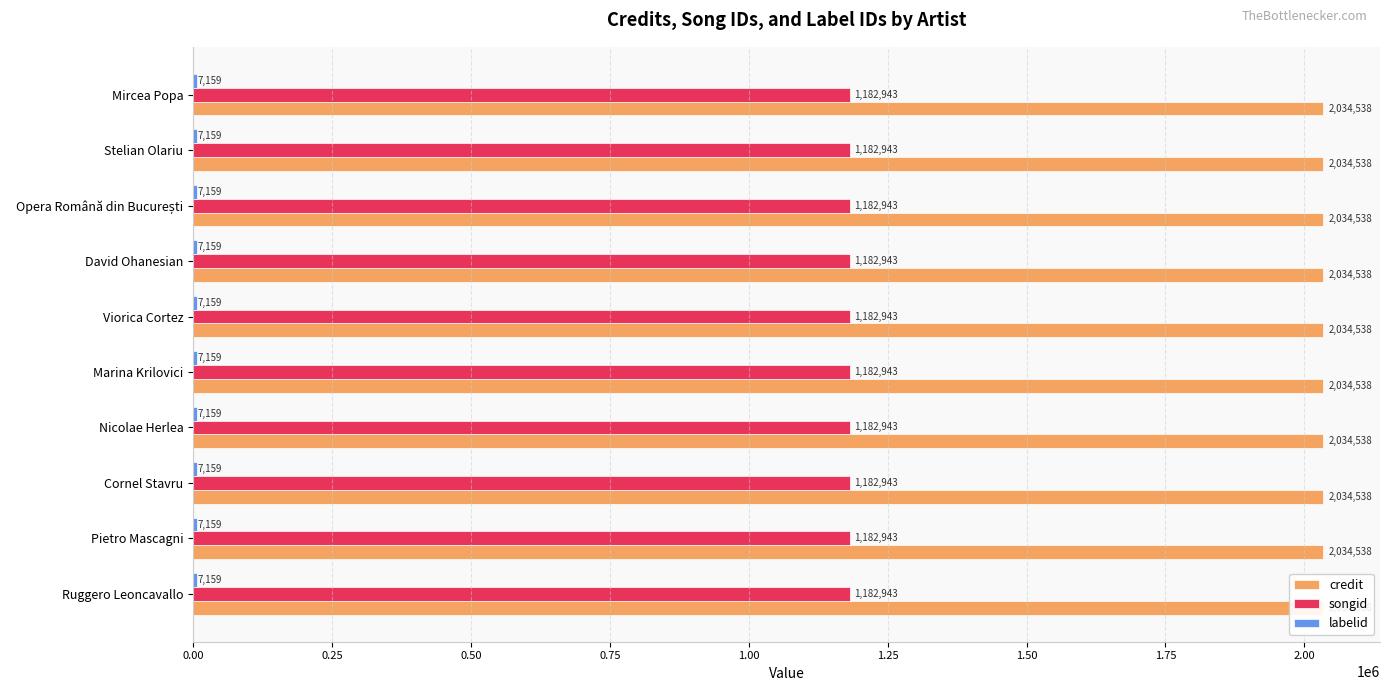

How many data points does each series have?

10